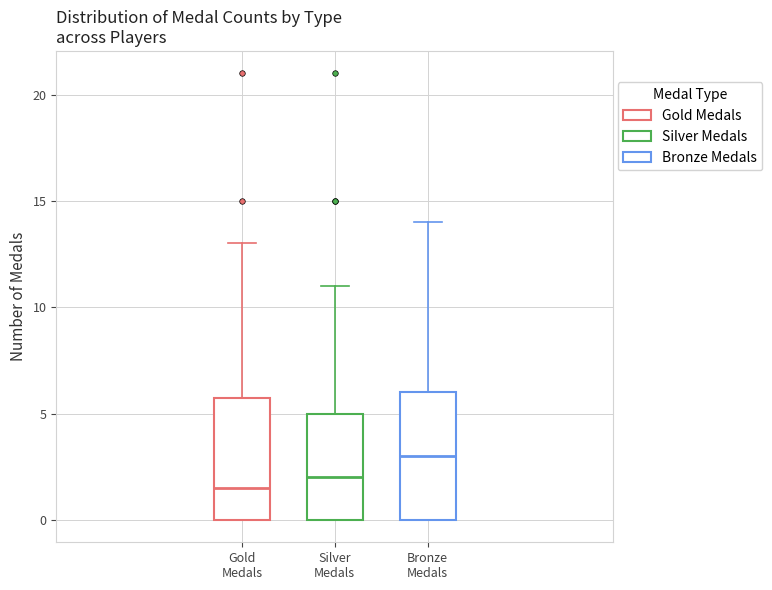

Which box's median line is the highest?

Bronze Medals